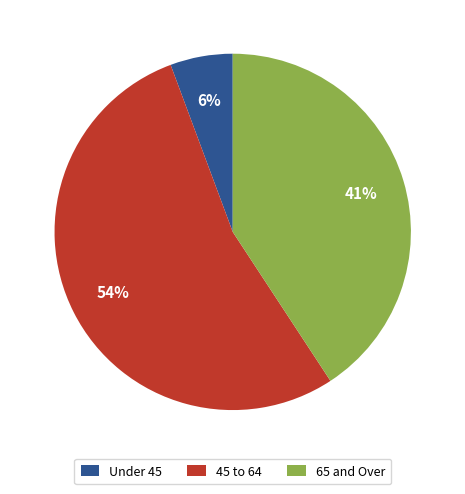

Between 45 to 64 and 65 and Over, which is larger?

45 to 64